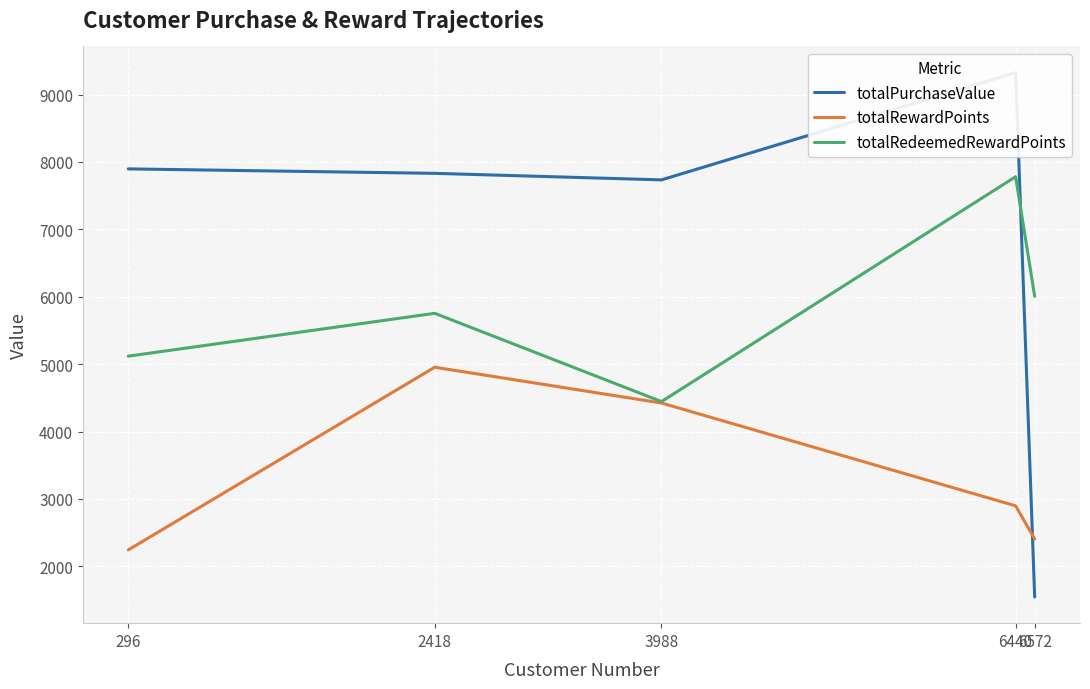

How many categories are shown in the chart?

5